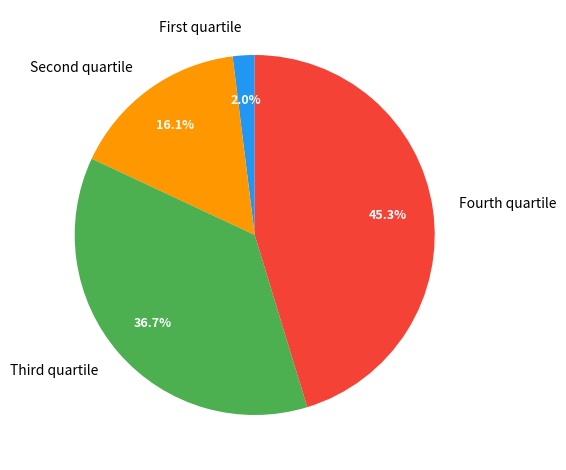

How many segments does this pie chart have?

4